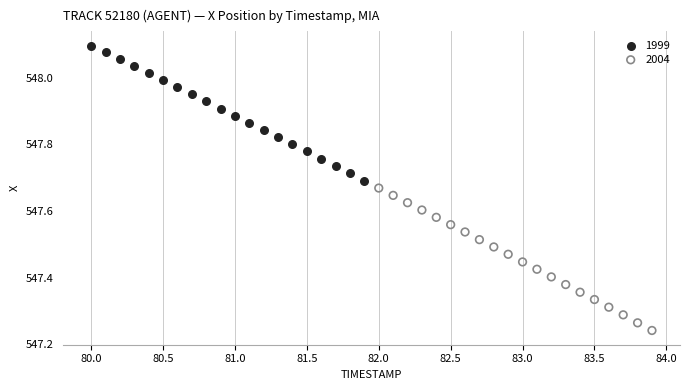

Which series reaches the minimum Y coordinate?

2004